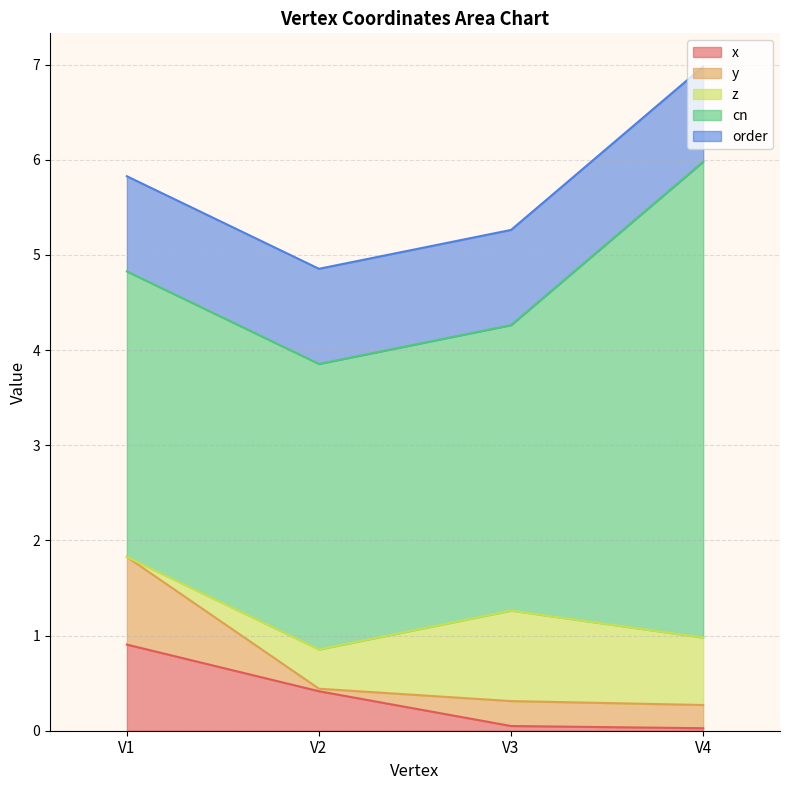

Where is the first local minimum for y?

V2